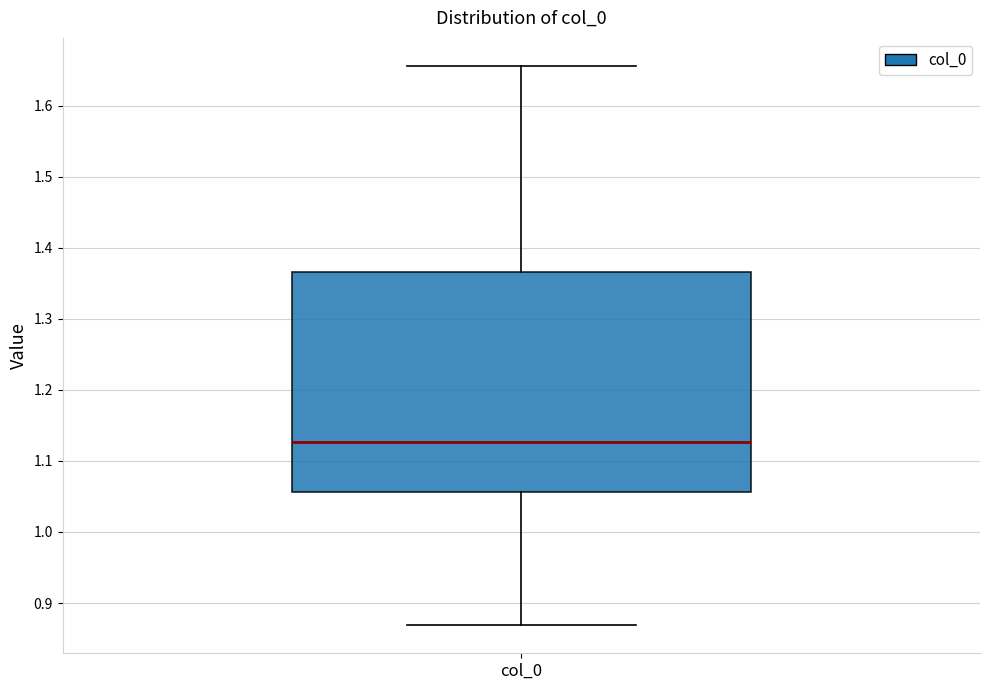

Transcribe this box plot: give where the median line is, the range the box spans, and where the two whiskers end, as read against the y-axis. The values are not printed on the chart, so give them approximately, as read against the axis.

median 1.13, box 1.06 to 1.37, whiskers 0.87 to 1.66